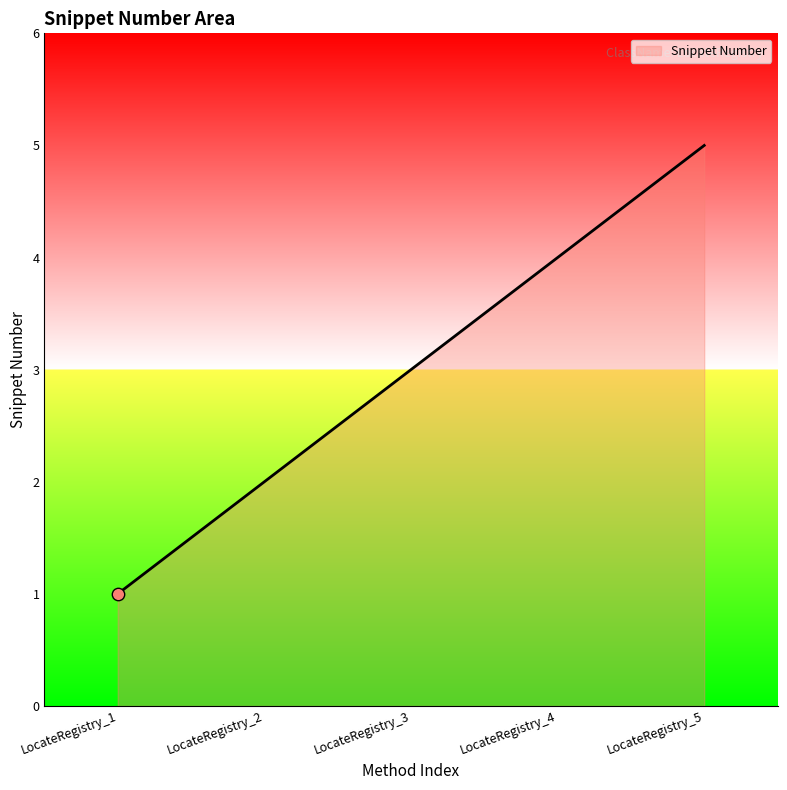

What is the ratio of the value at LocateRegistry_2 to the value at LocateRegistry_1?

2.0